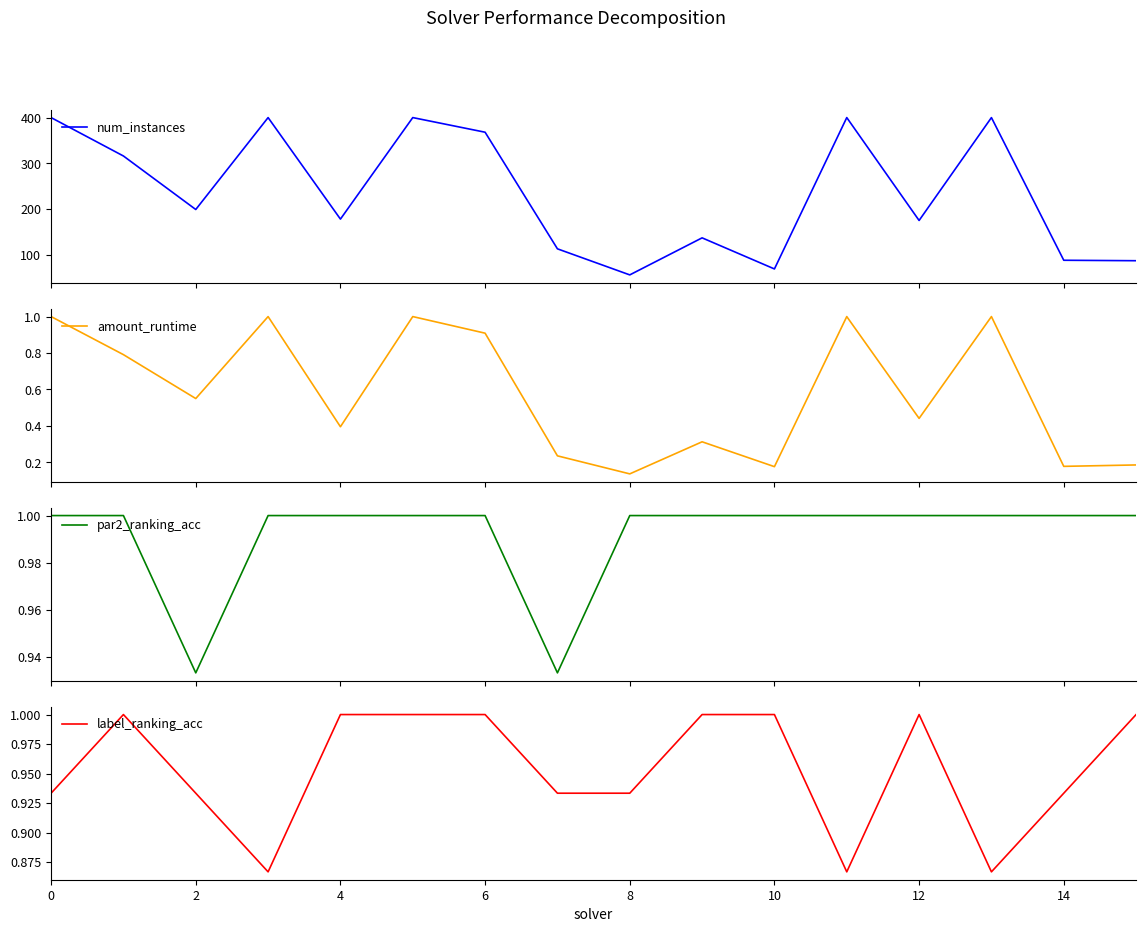

What is the smallest value displayed?

0.1